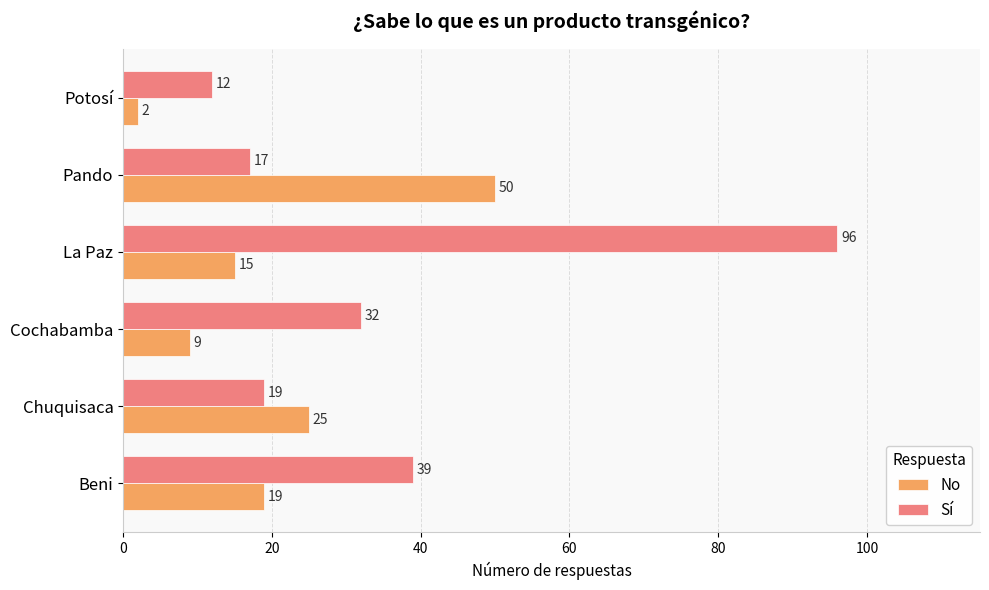

How many data points in No are less than 19?

3